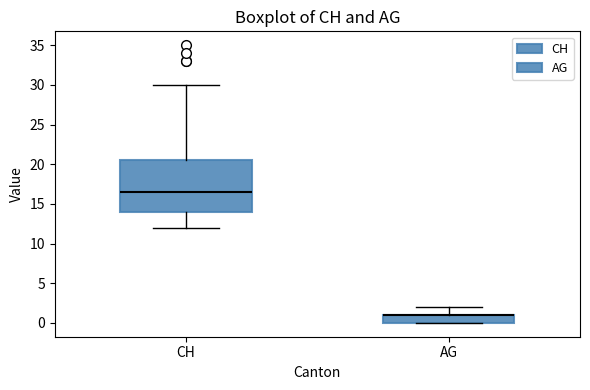

Where is the lower edge of the box for AG on the y-axis? The values are not printed on the chart, so give them approximately, as read against the axis.

0.0